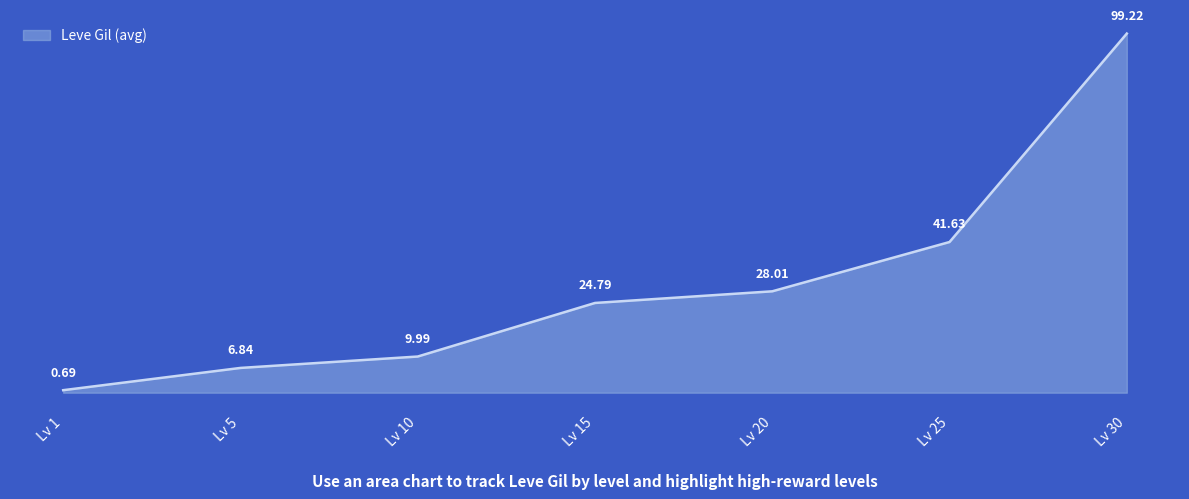

Rank the categories by value from highest to lowest.

Lv 30, Lv 25, Lv 20, Lv 15, Lv 10, Lv 5, Lv 1